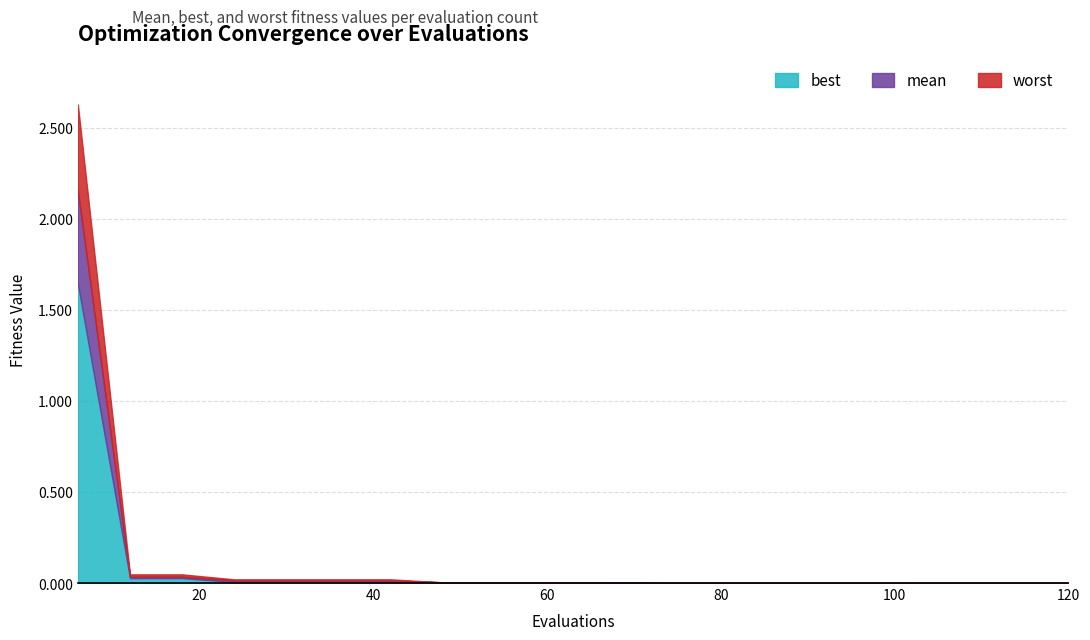

True or false: worst and mean cross at least once.

False